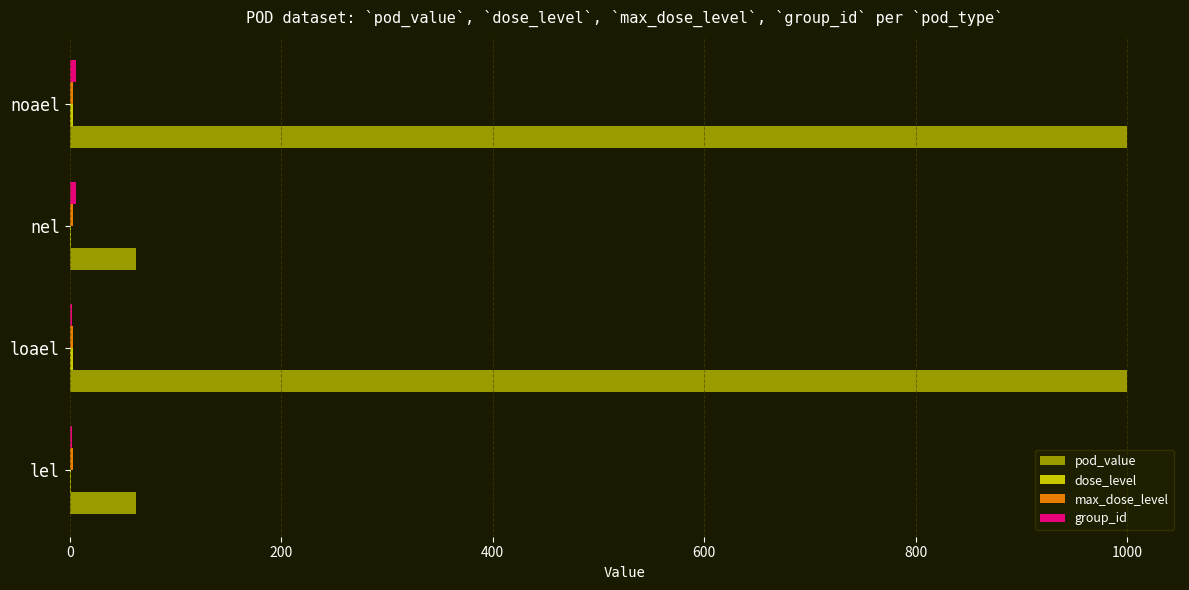

Which series has the largest total across all categories?

pod_value